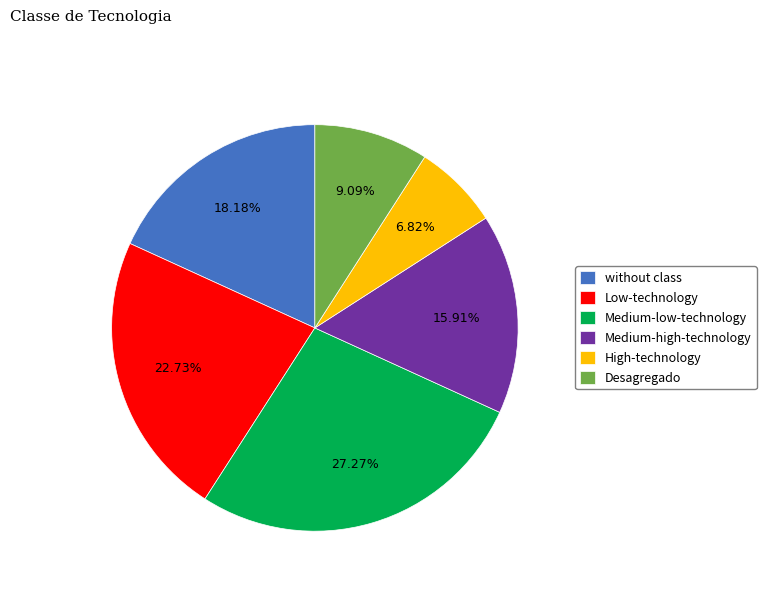

How many slices are in this pie chart?

6